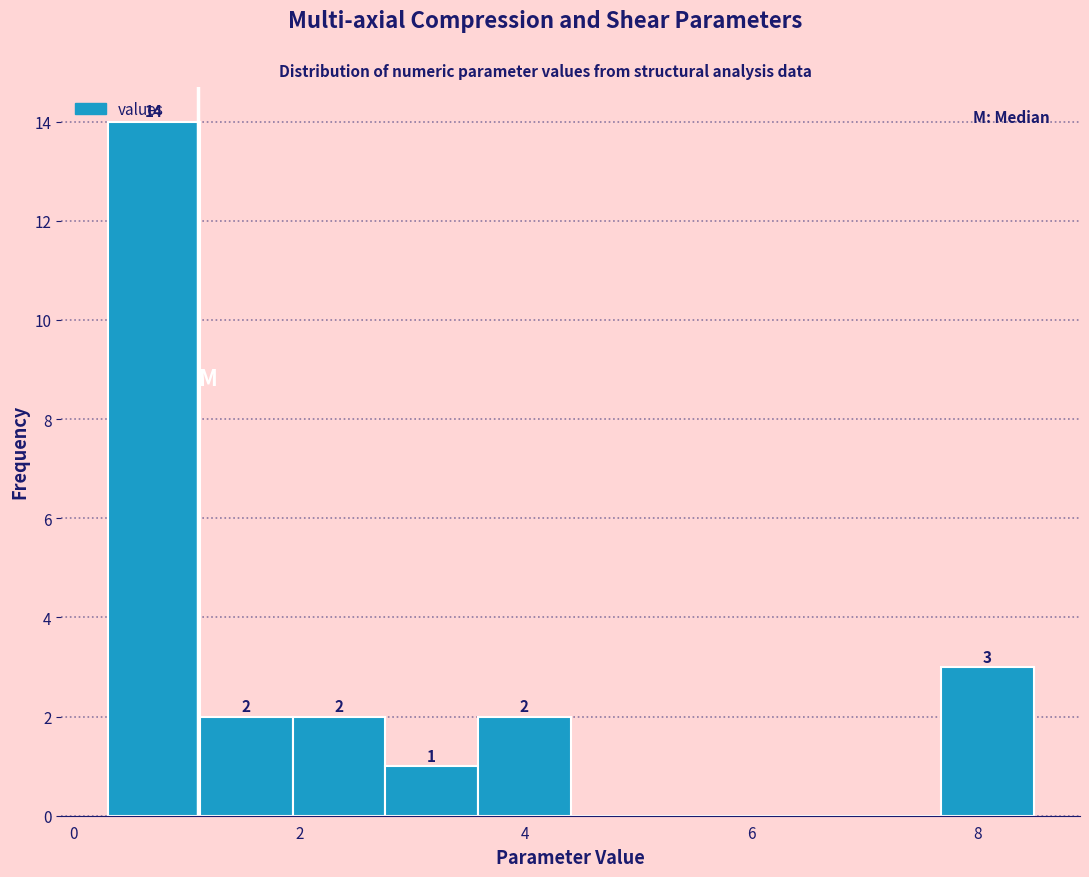

Over which range of the x-axis is the bar tallest?

0.30 to 1.12